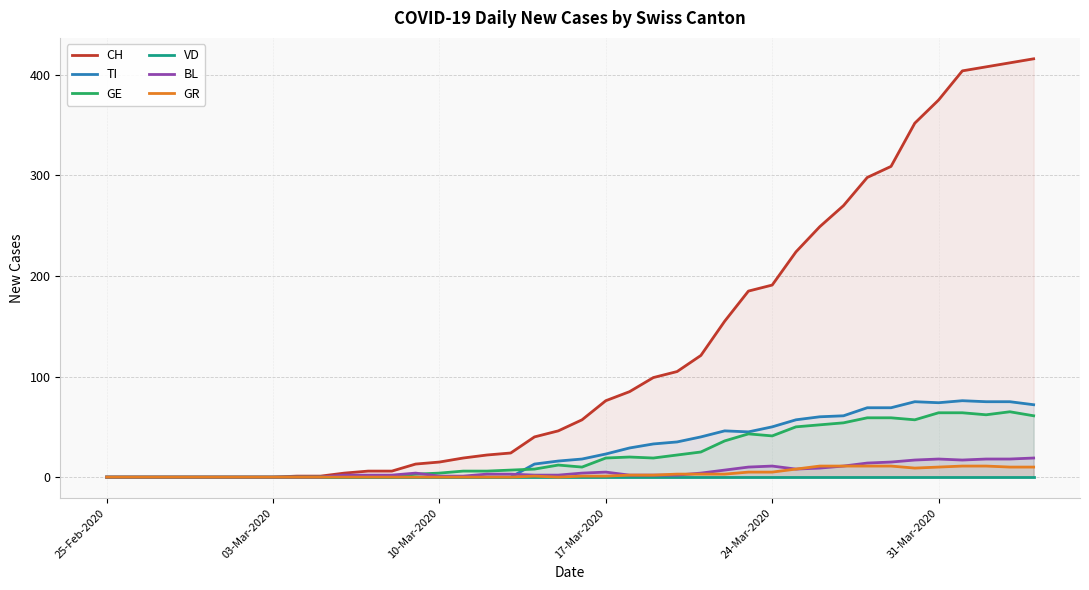

True or false: CH and GR intersect in this chart.

False